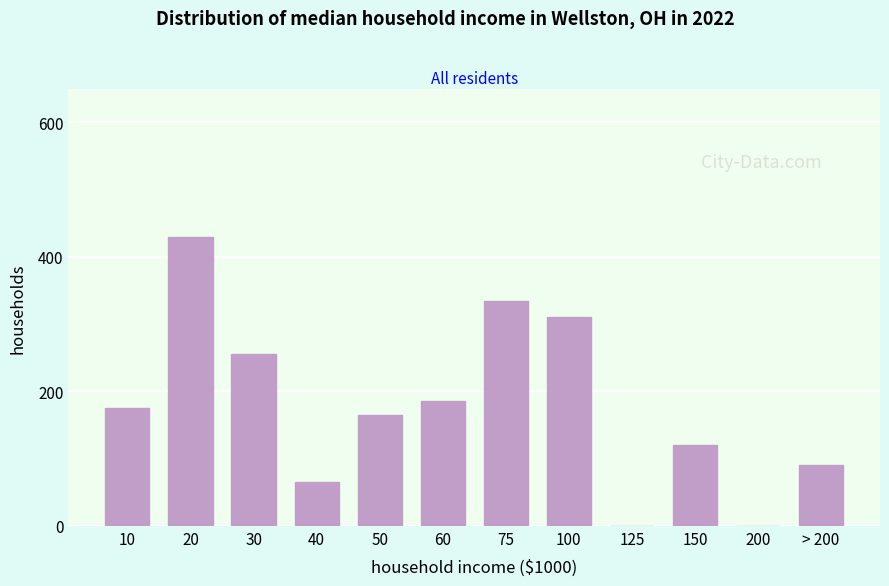

Reading left to right, transcribe all the data shown in this chart.

10=175	20=430	30=255	40=65	50=165	60=185	75=335	100=310	125=0	150=120	200=0	> 200=90